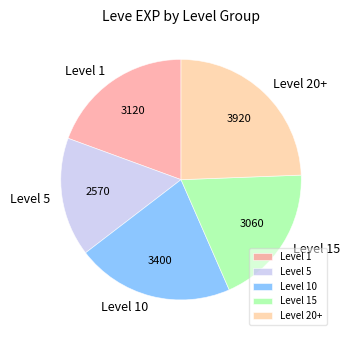

How many segments does this pie chart have?

5